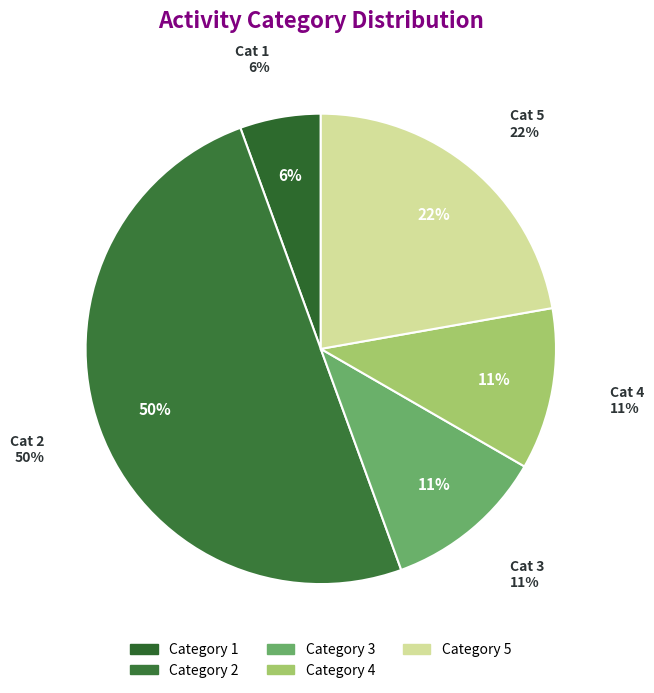

To the nearest percent, what is the average slice percentage?

20%